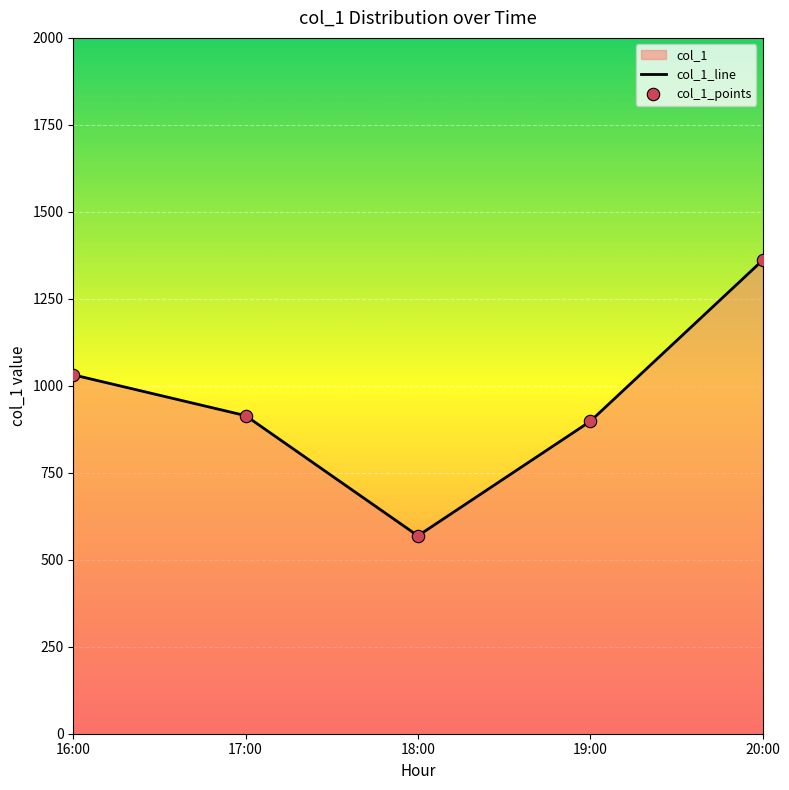

Is it true that the value at 18:00 is 568.8?

True